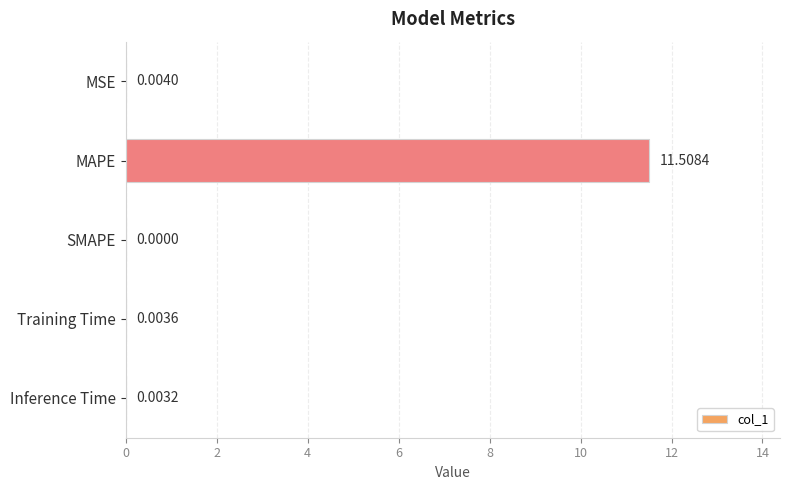

At which label is the value closest to 5?

MSE